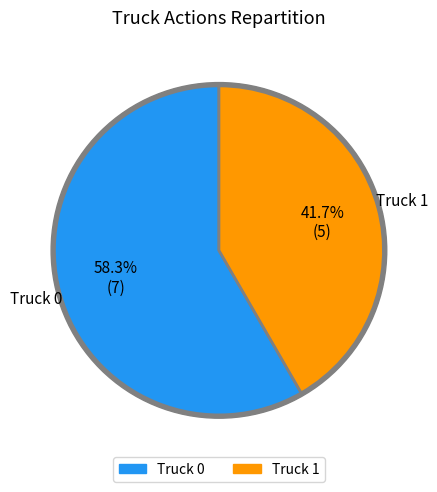

Does Truck 1 represent more than half of the total?

No